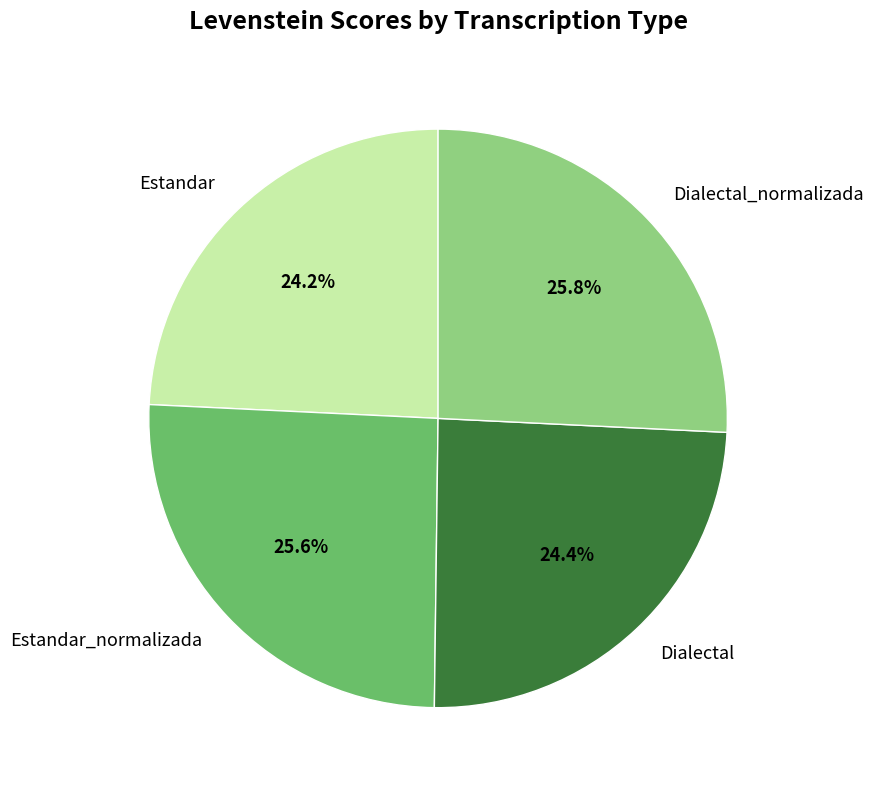

Is there any slice that represents more than half of the pie?

No